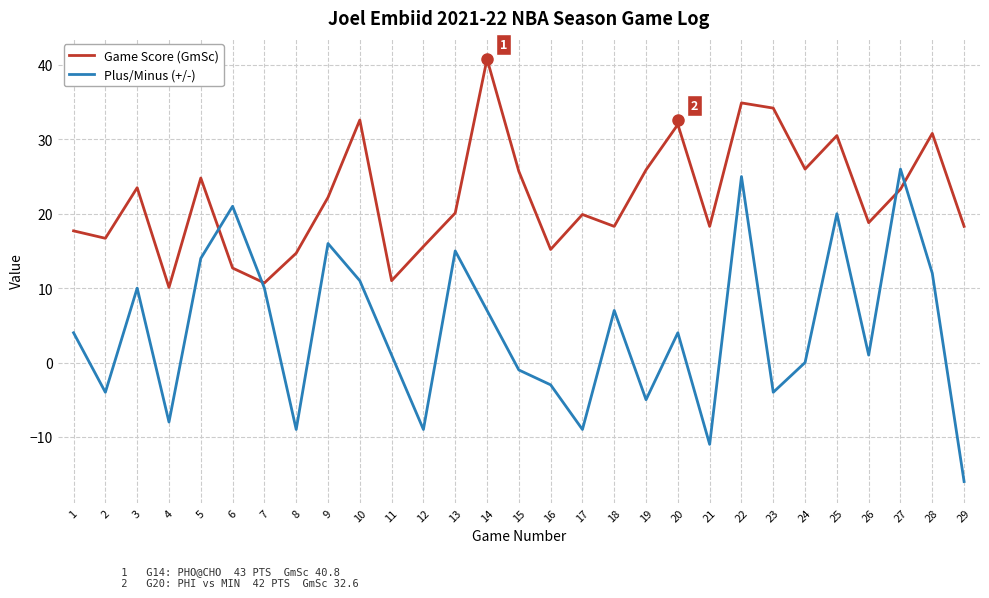

True or false: Game Score (GmSc) has a value of 5.5 at 5.

False